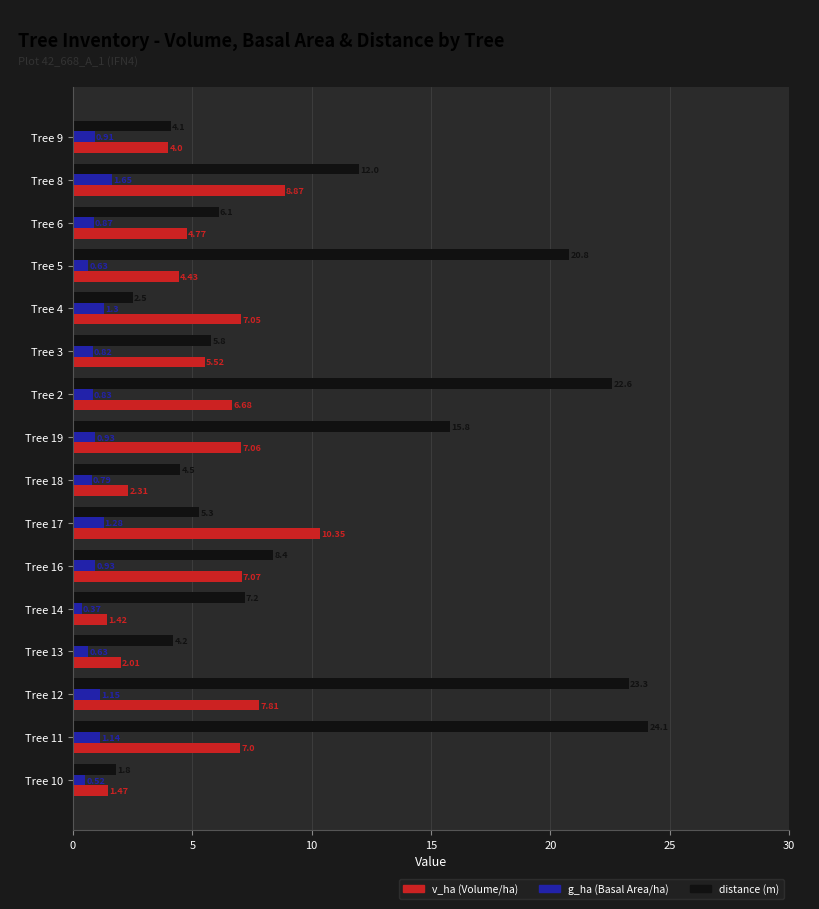

At which category is the sum across all series the highest?

Tree 12